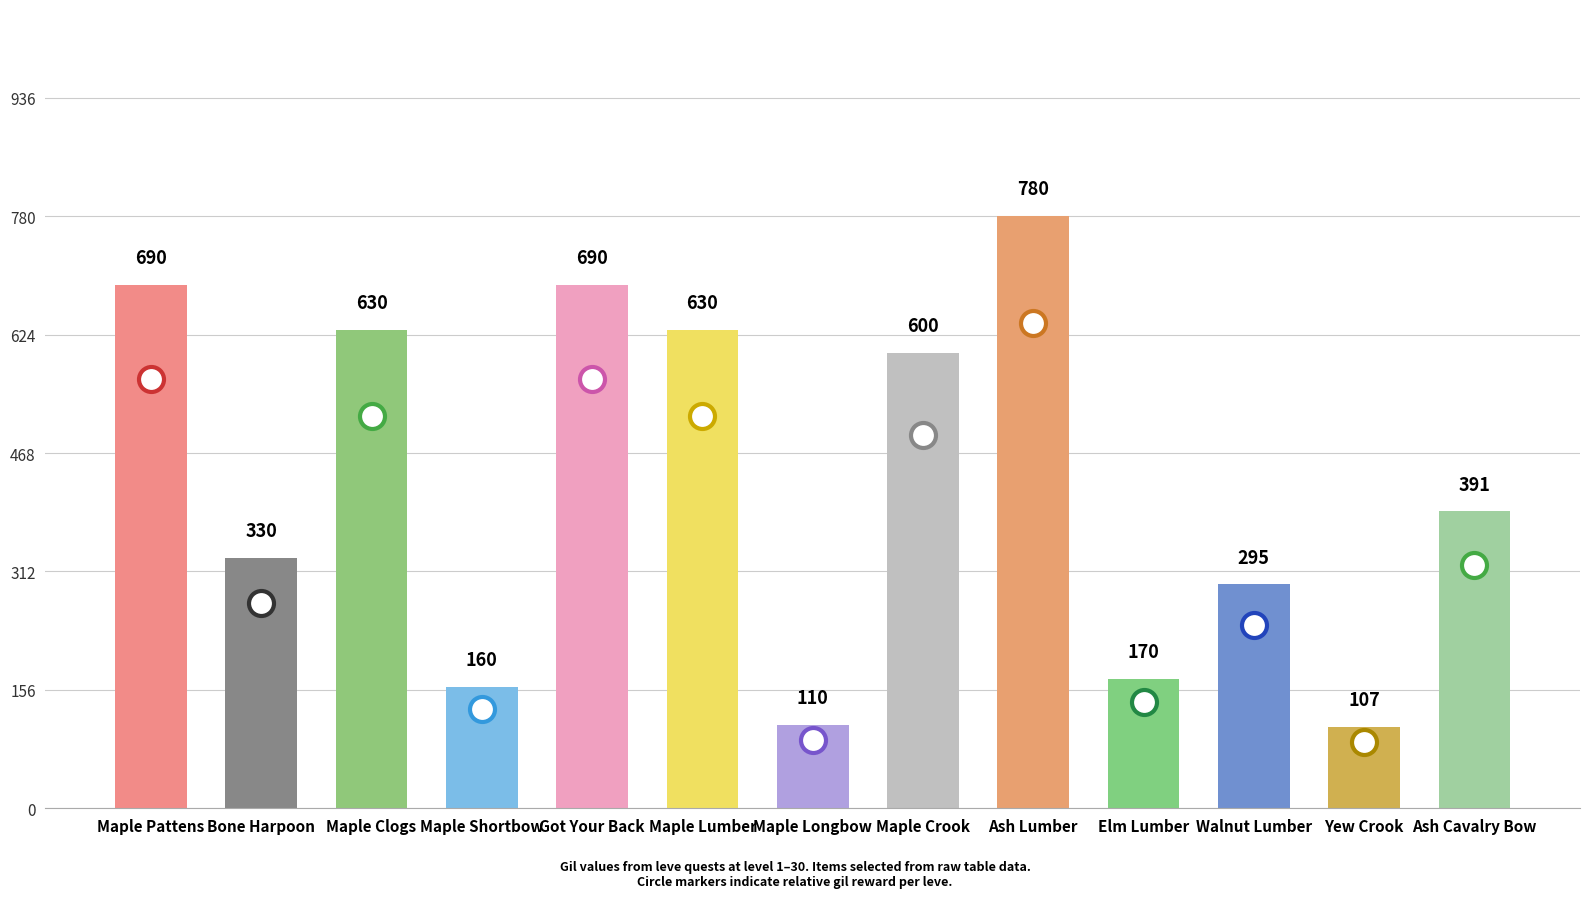

What is the average value?

429